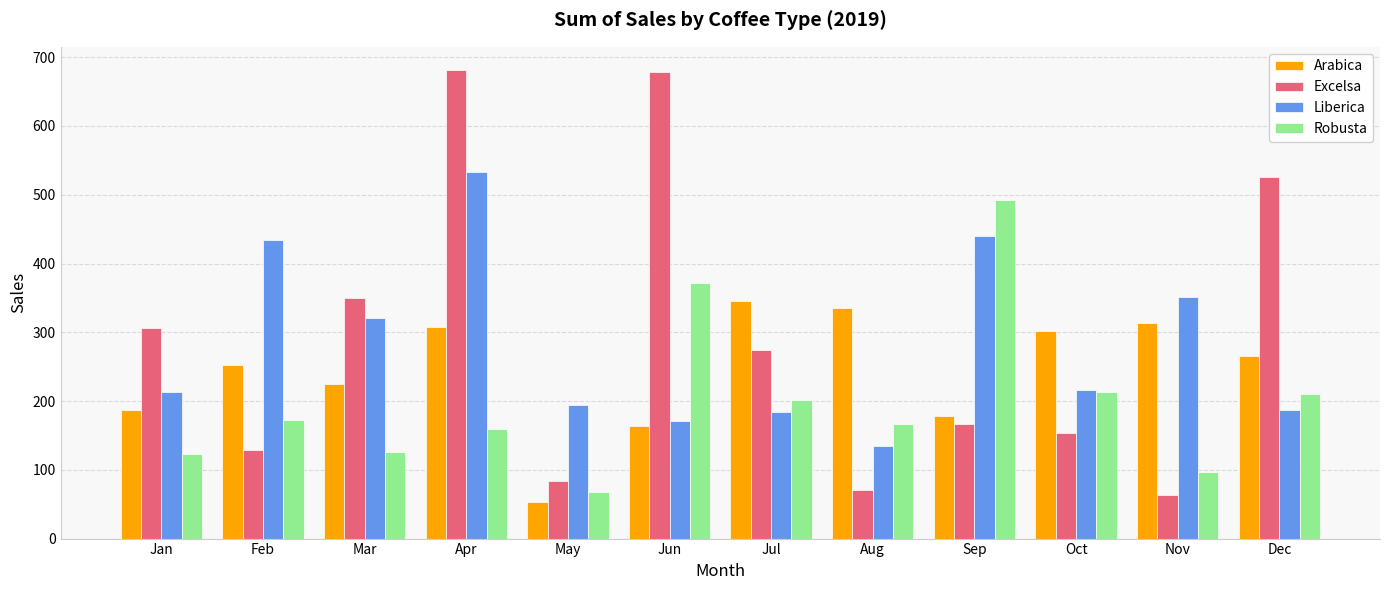

The Arabica series shows 53.7 at May. True or false?

True